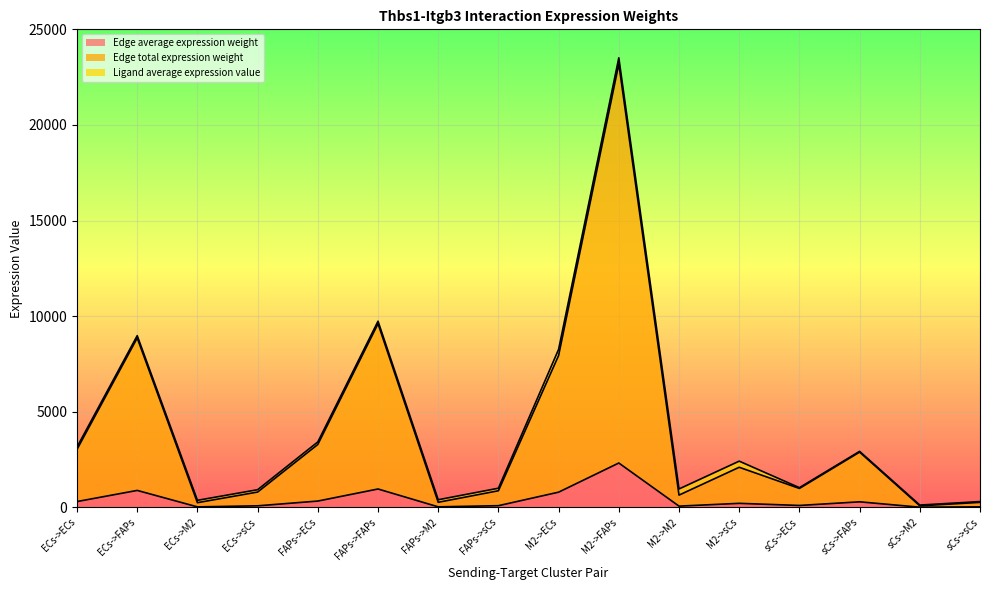

The Edge average expression weight series shows 1211.2 at M2->ECs. True or false?

False